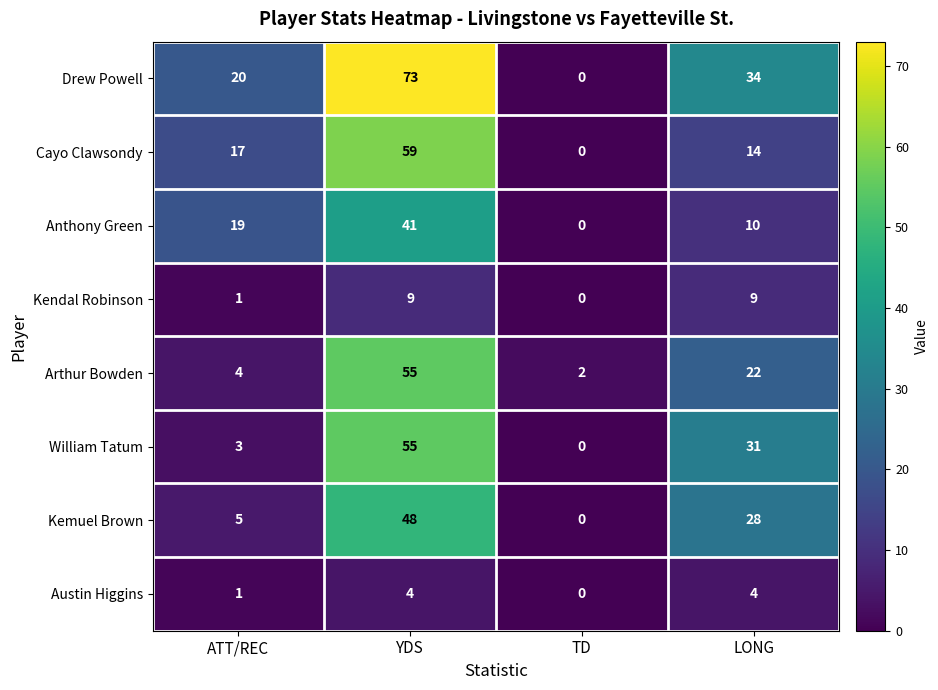

At which category is the sum across all series the highest?

YDS